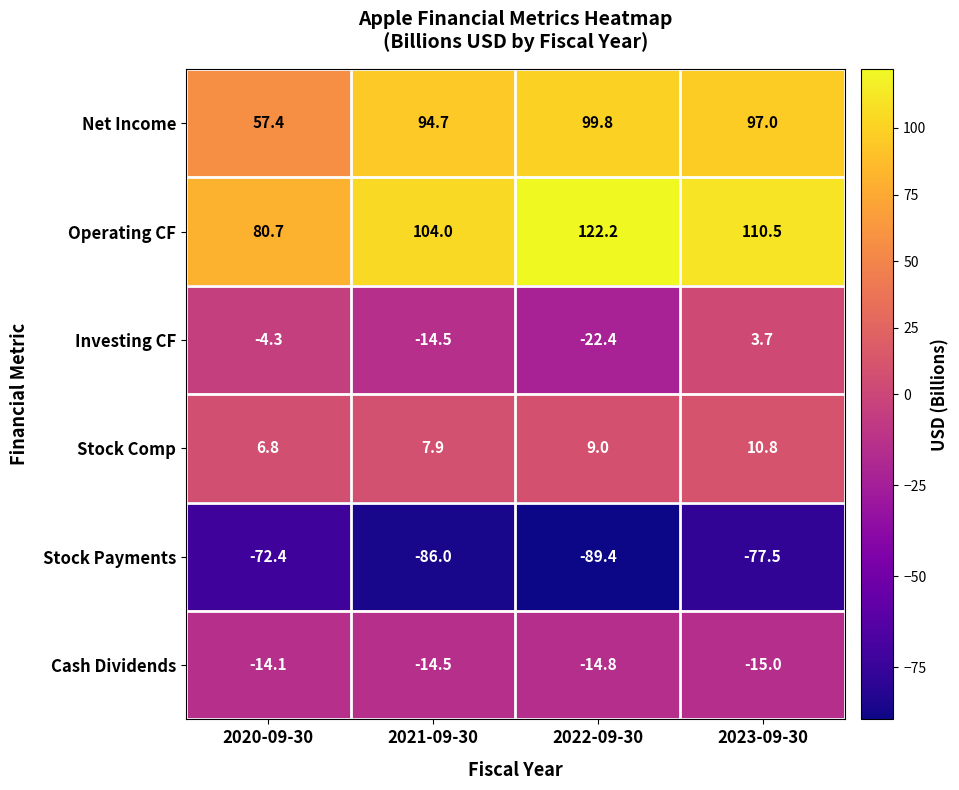

At which label does Cash Dividends reach its peak?

2020-09-30